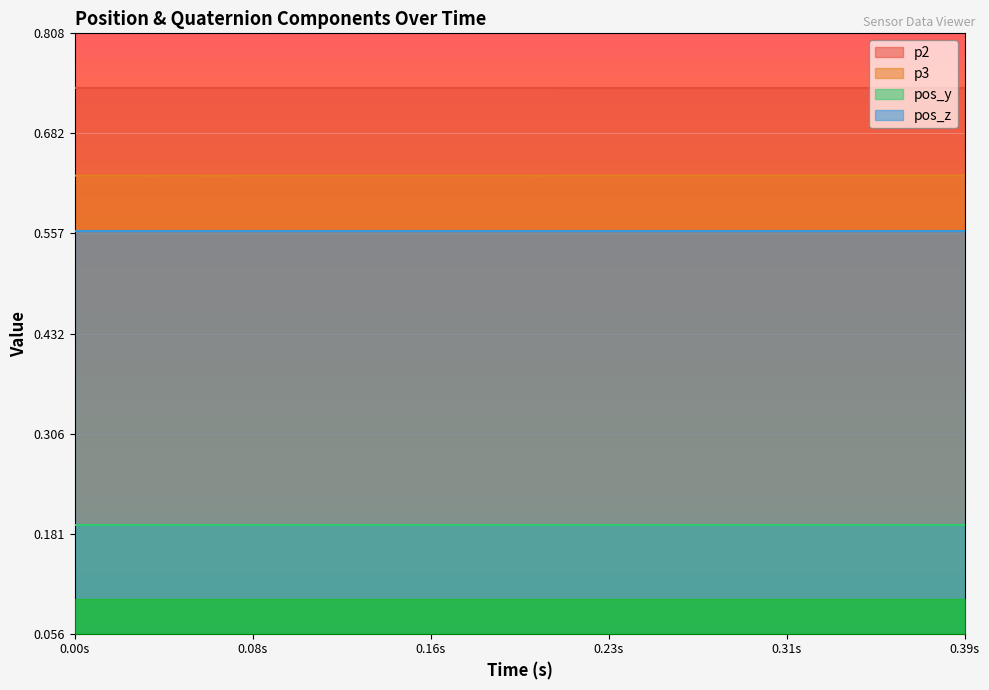

True or false: p3 and p2 intersect in this chart.

False